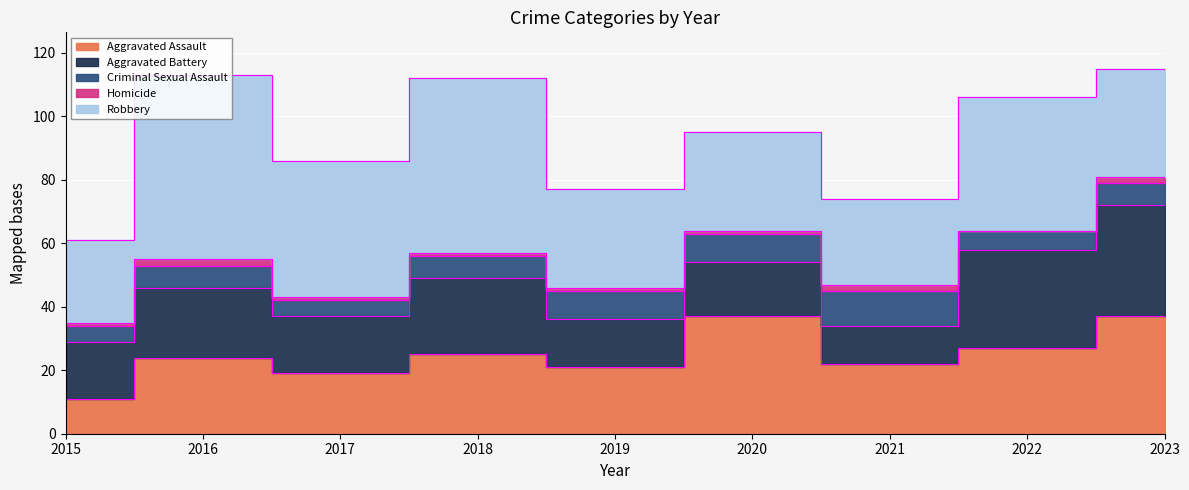

At which category does the chart reach its minimum across all series?

2022